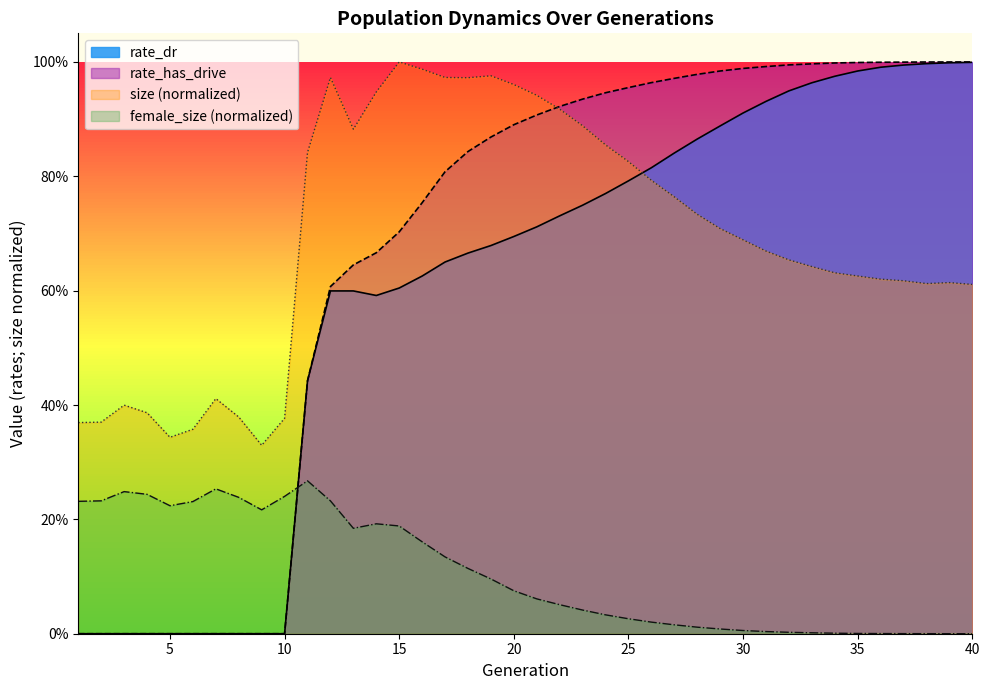

True or false: rate_has_drive has more than 1 points higher than both neighbors.

False